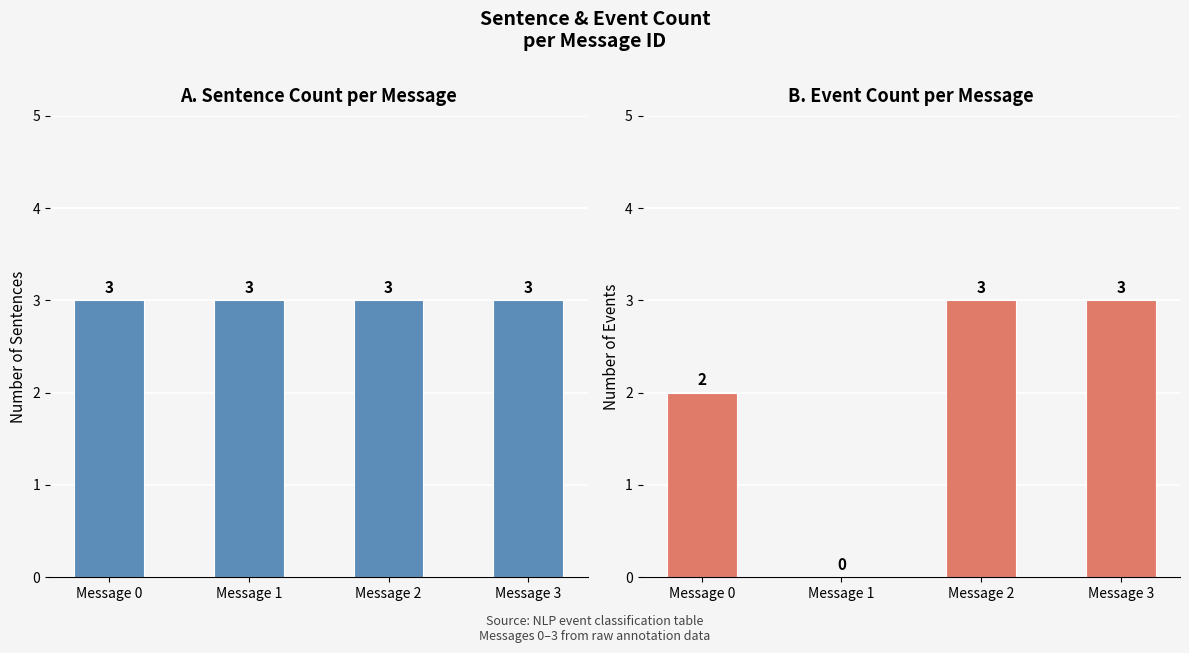

True or false: Sentence Count has a value of 1 at Message 1.

False